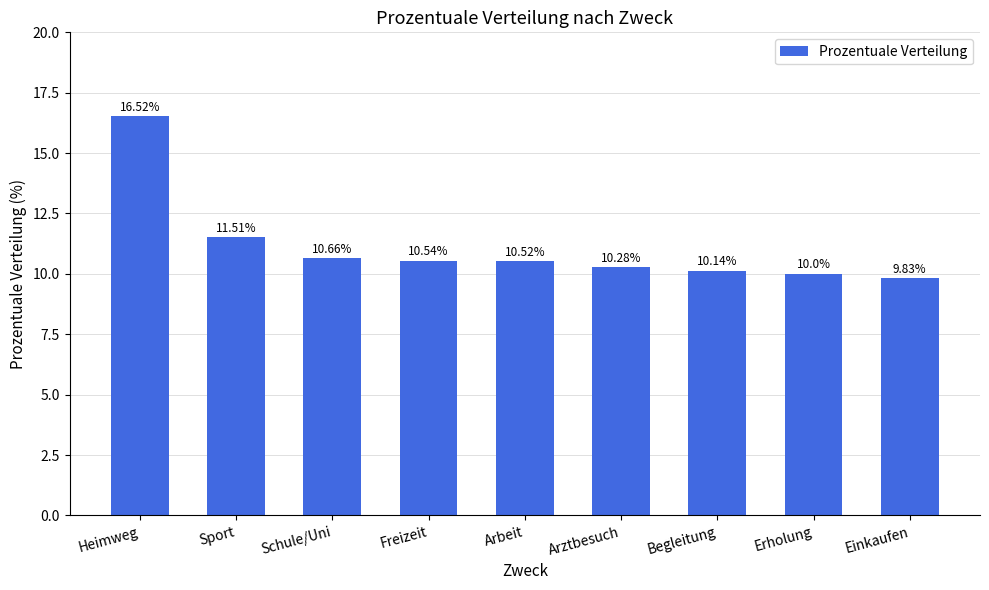

At which category does the chart reach its minimum across all series?

Einkaufen